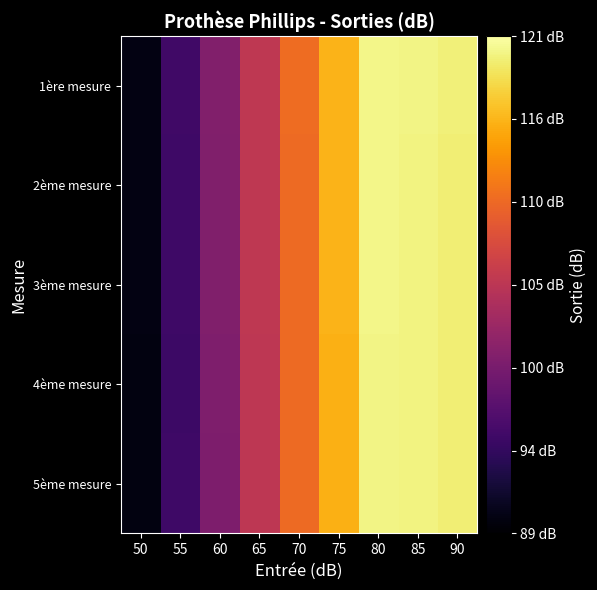

Reading right to left, extract all data points from this chart.

1ère mesure: 90=119.6	85=119.9	80=120.1	75=115.5	70=110.6	65=105.3	60=100.4	55=95.3	50=90.1
2ème mesure: 90=119.4	85=119.8	80=120.1	75=115.5	70=110.4	65=105.3	60=100.3	55=95.2	50=90.1
3ème mesure: 90=119.4	85=119.8	80=120.1	75=115.5	70=110.4	65=105.3	60=100.3	55=95.2	50=90.1
4ème mesure: 90=119.4	85=119.8	80=119.9	75=115.3	70=110.4	65=105.2	60=100.2	55=95.0	50=89.9
5ème mesure: 90=119.4	85=119.8	80=119.9	75=115.3	70=110.4	65=105.2	60=100.1	55=95.2	50=89.9